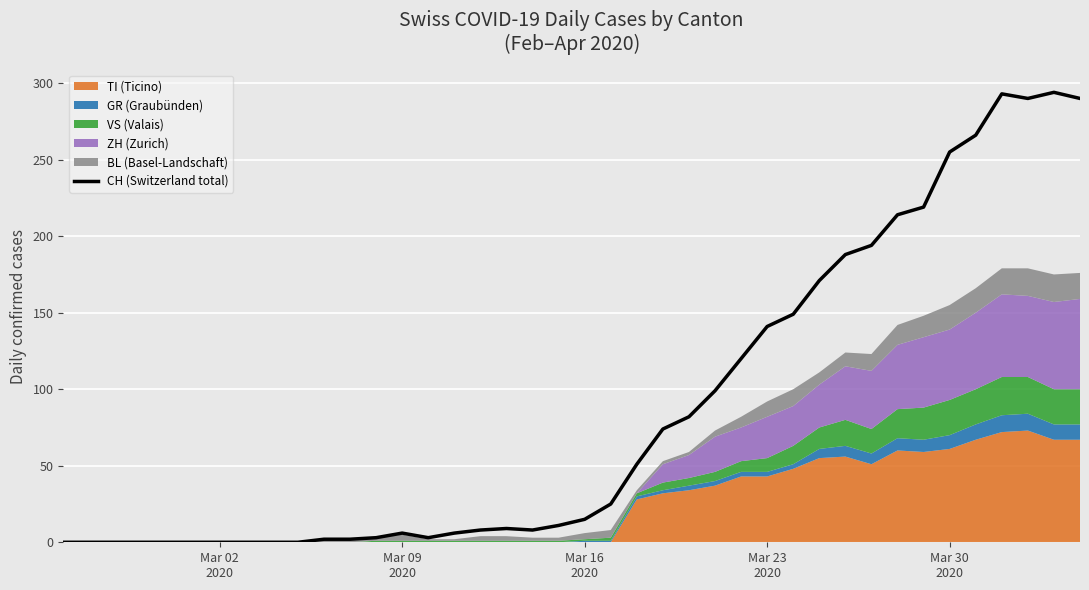

What is the highest value of the CH (Switzerland total) series?

294